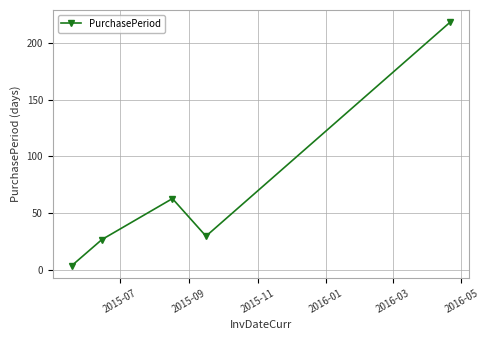

Reading left to right, extract all data points from this chart.

4	27	63	30	218